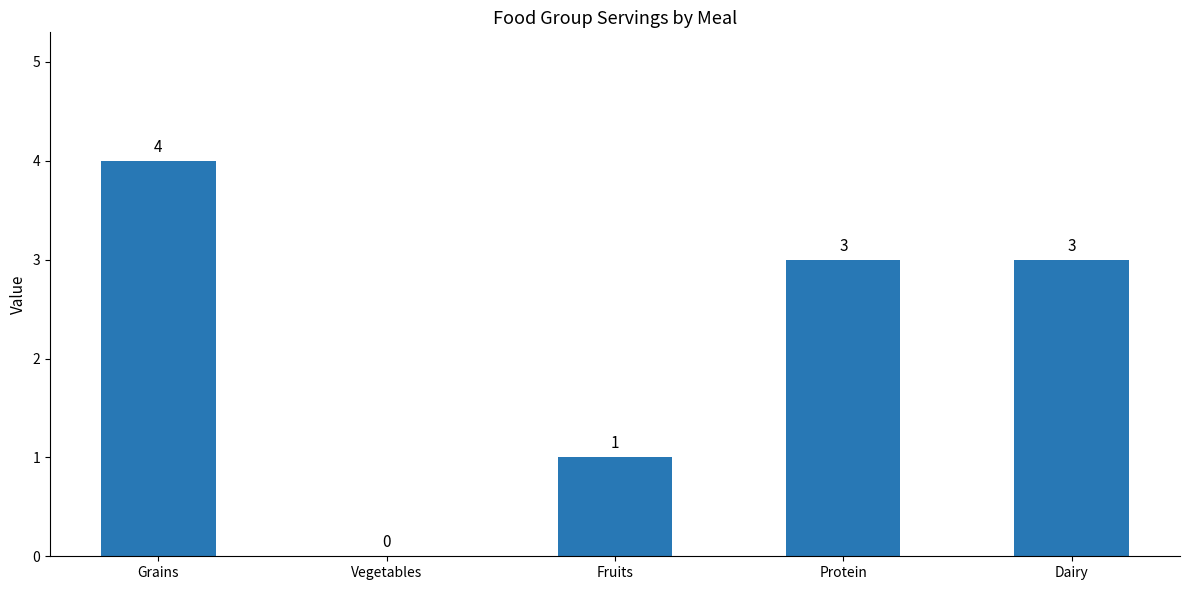

What is the sum of all values?

11